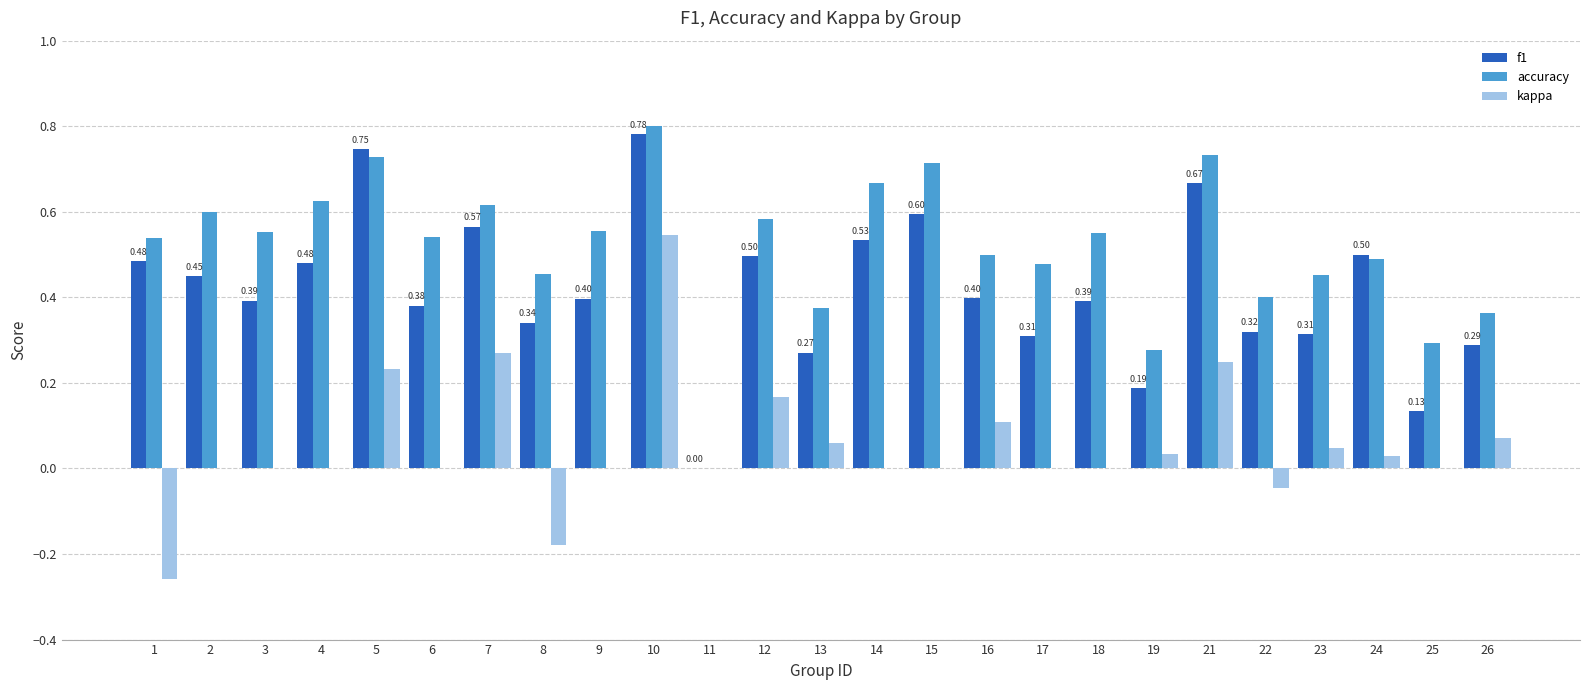

Is the value of kappa at 1 greater than the value of accuracy at 23?

No